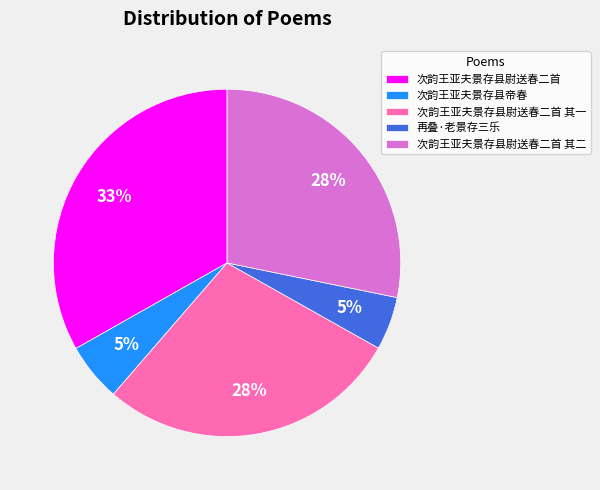

Approximately how many times larger is the value at 次韵王亚夫景存县尉送春二首 其二 compared to 次韵王亚夫景存县尉送春二首 其一?

1.0